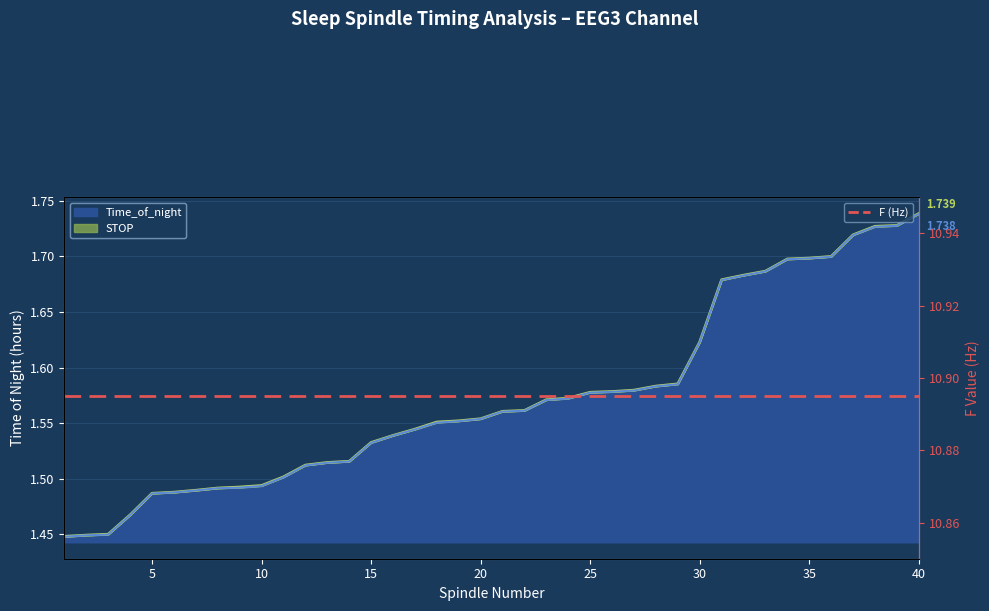

How many STOP values are between 1 and 2?

40